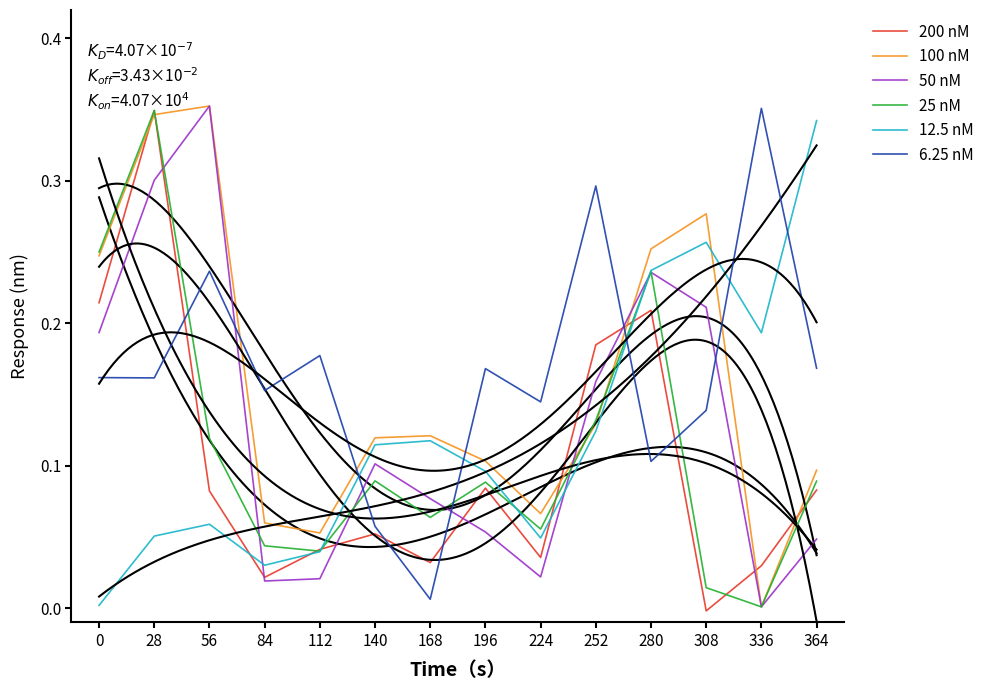

At 168, list the series in order from smallest to largest.

Question 7, Close, Low, High, Question 5, Open